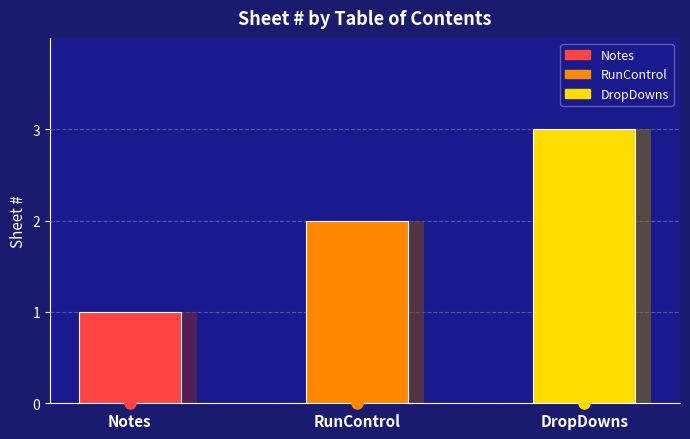

How many categories are shown in the chart?

3